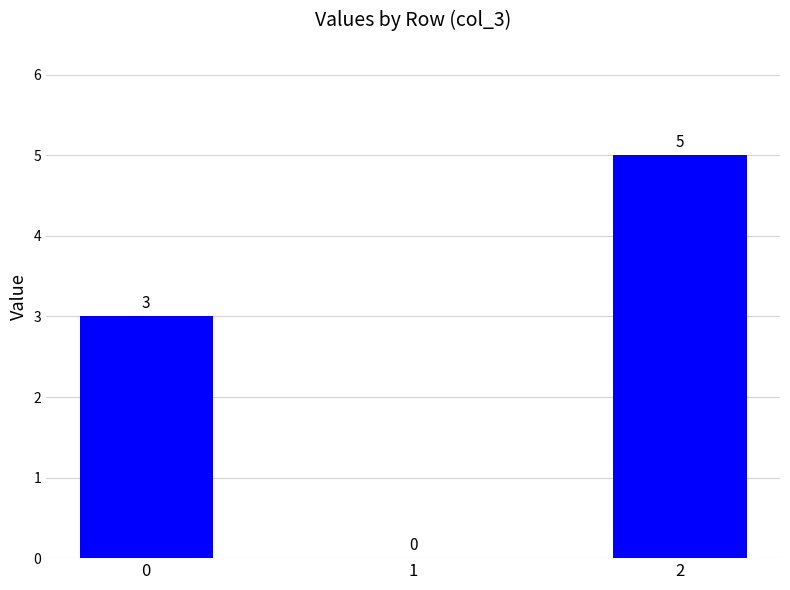

What is the sum of all values?

8